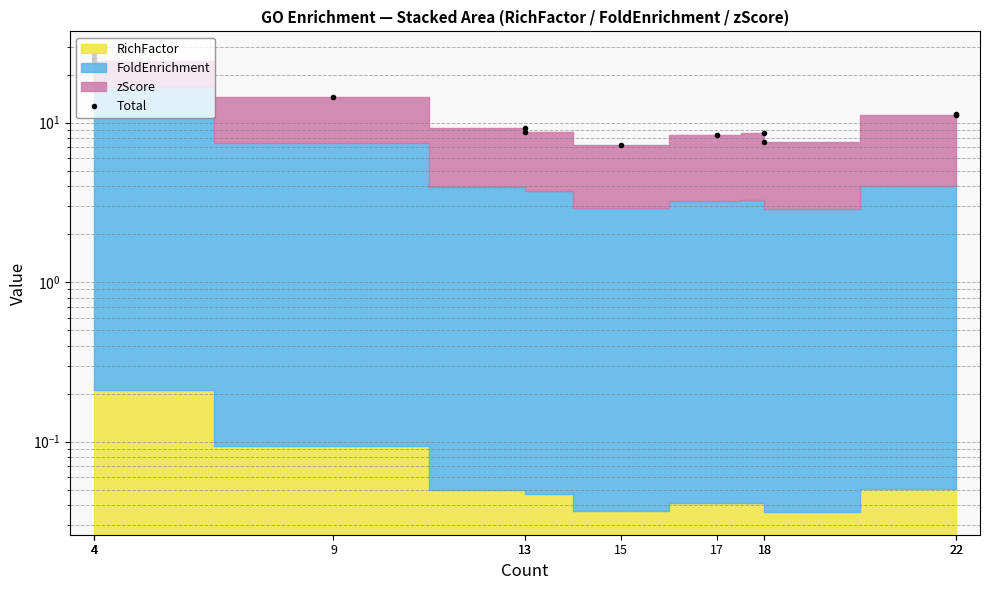

Where does the data first go above 11?

4